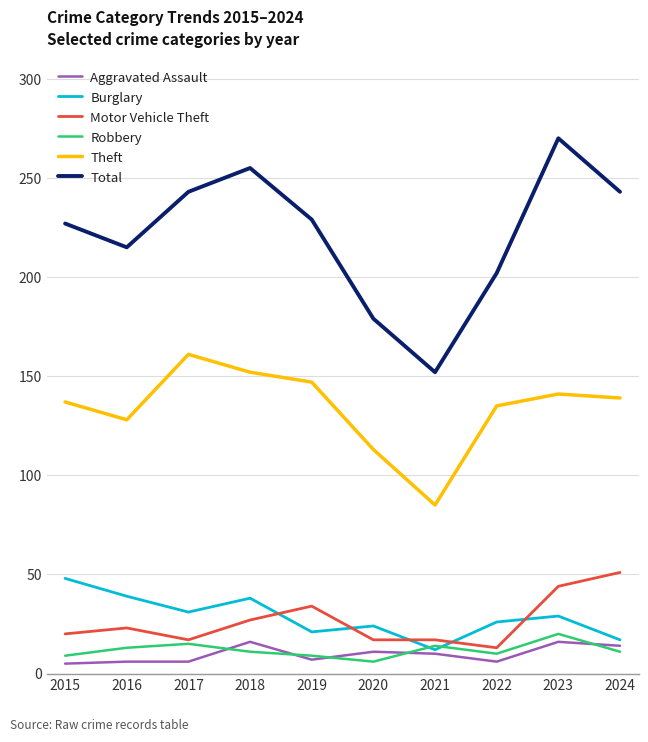

At how many categories does at least one series exceed 111?

10